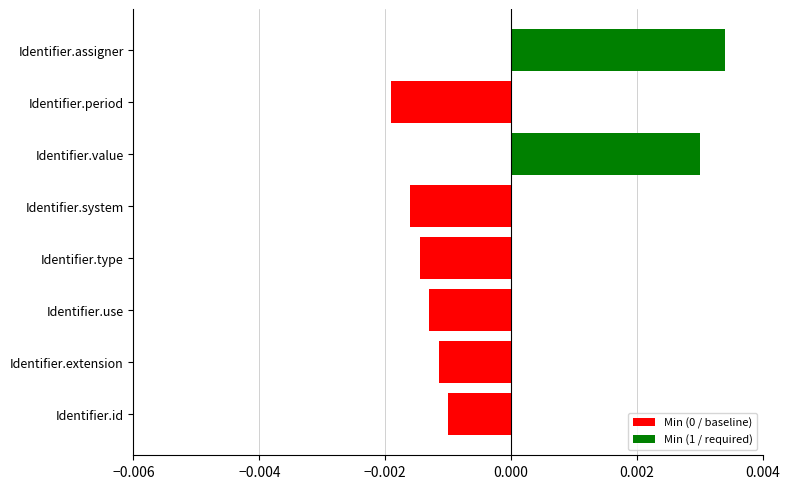

At which category does the chart reach its peak across all series?

Identifier.assigner